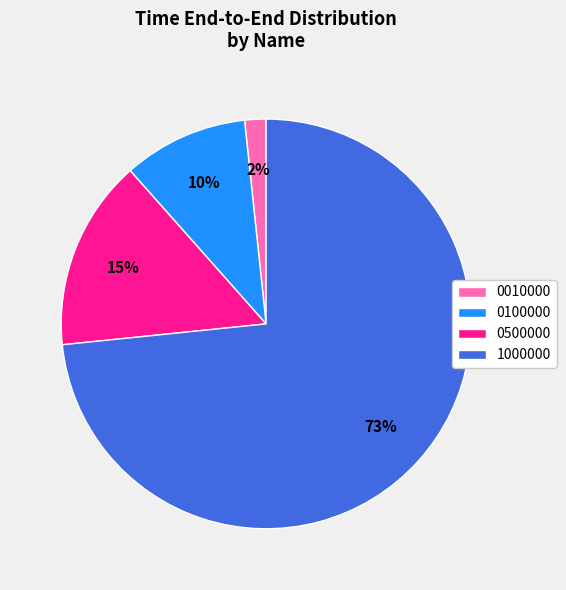

Combined, do 0500000 and 1000000 account for over 50%?

Yes